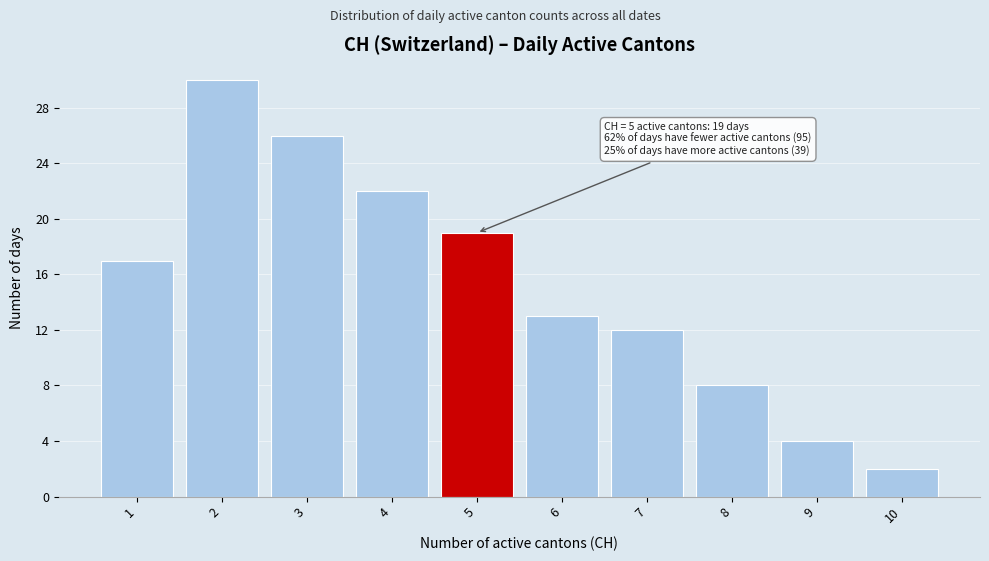

Reading left to right, transcribe all the data shown in this chart.

17	30	26	22	19	13	12	8	4	2